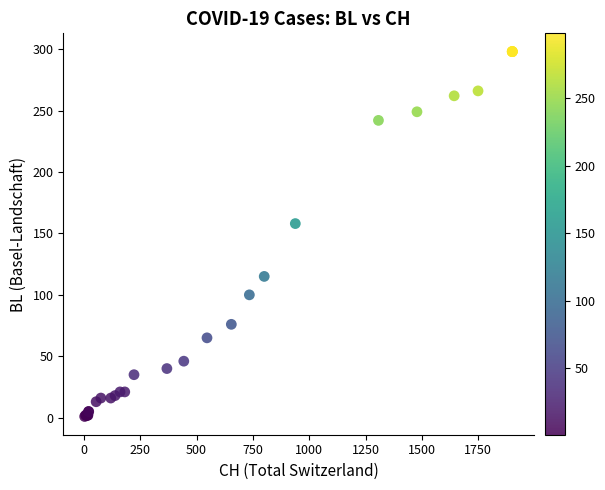

What Y value in the scatter plot is closest to 149?

158